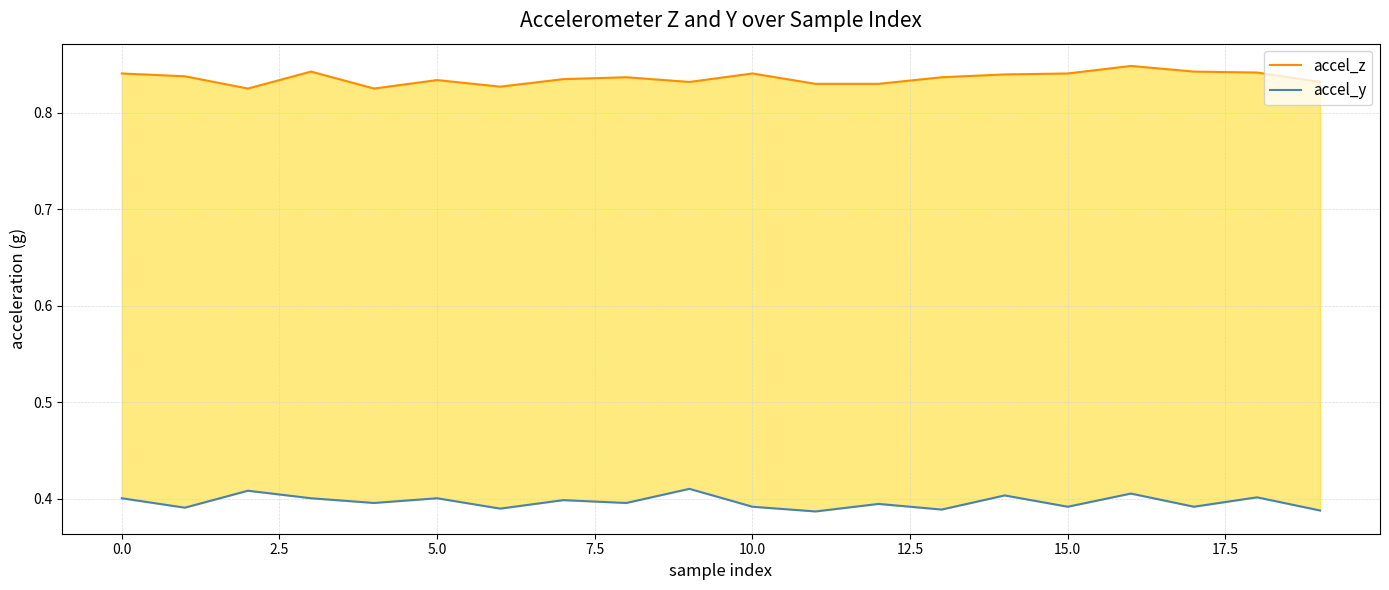

In accel_y, how many points are lower than both neighbors (excluding endpoints)?

8